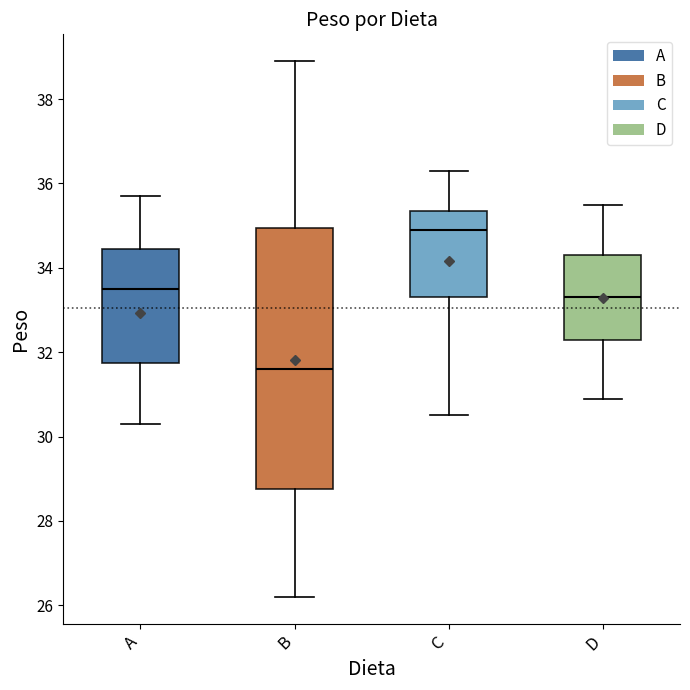

Reading left to right, read every box against the y-axis: the position of its median line, the range the box covers, and the ends of its whiskers. The values are not printed on the chart, so give them approximately, as read against the axis.

A: median 33.6, box 31.8 to 34.4, whiskers 30.4 to 35.8
B: median 31.6, box 28.8 to 35.0, whiskers 26.2 to 39.0
C: median 35.0, box 33.4 to 35.4, whiskers 30.6 to 36.4
D: median 33.4, box 32.4 to 34.4, whiskers 31.0 to 35.6